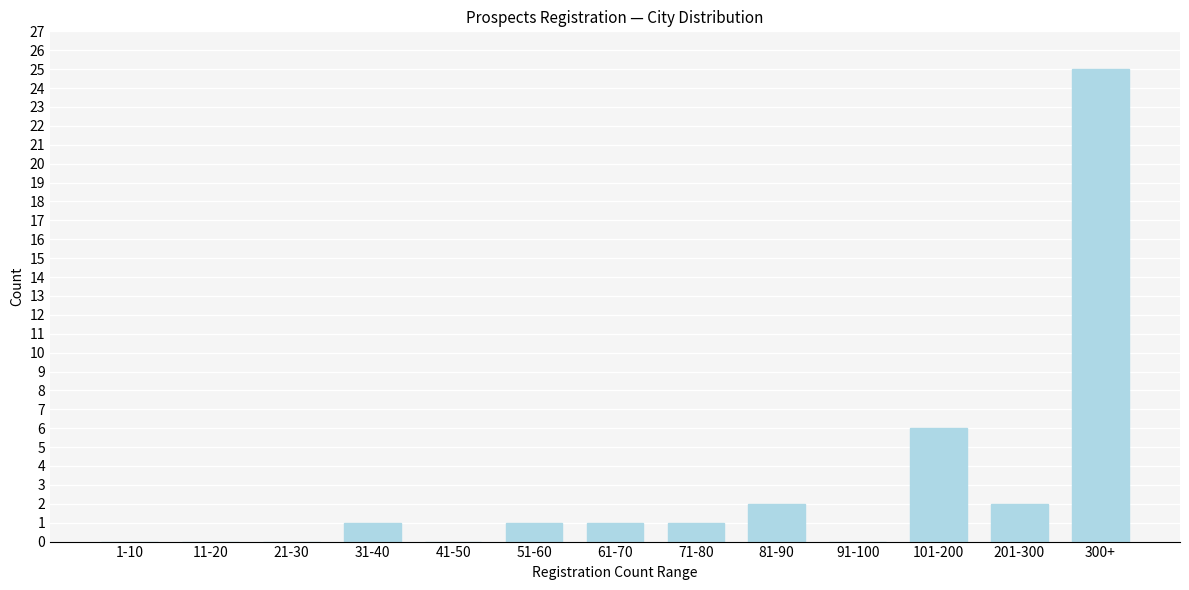

Reading right to left, list all the values displayed in this chart.

300+=25	201-300=2	101-200=6	91-100=0	81-90=2	71-80=1	61-70=1	51-60=1	41-50=0	31-40=1	21-30=0	11-20=0	1-10=0